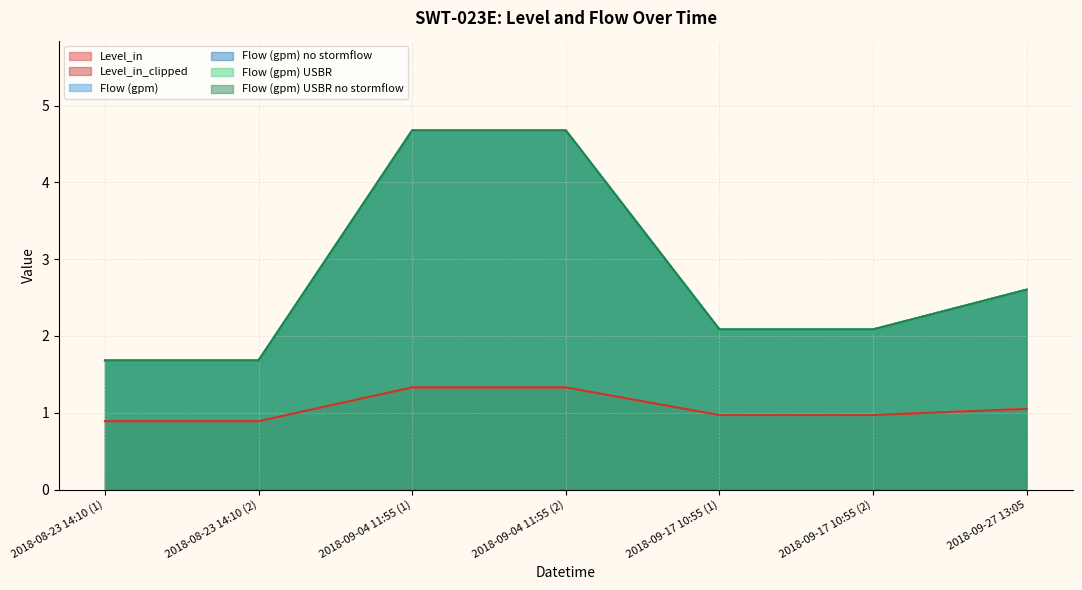

How many data points does each series have?

7